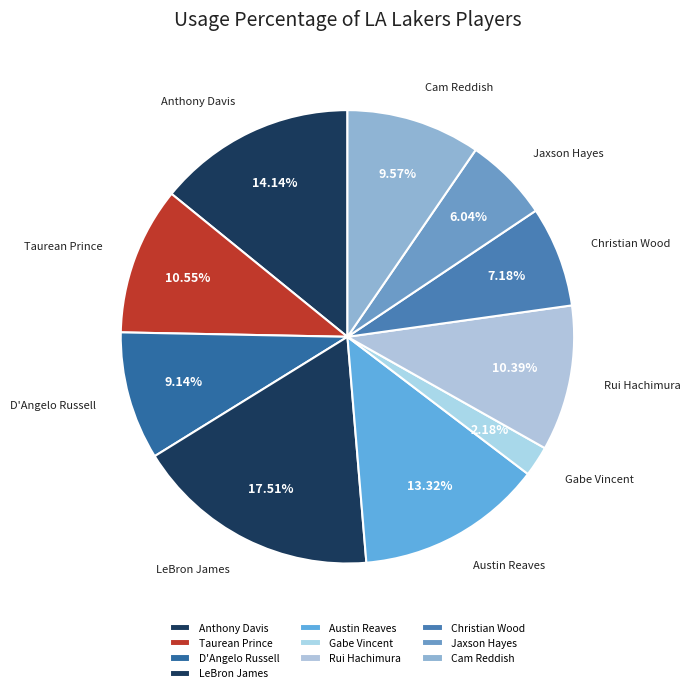

What is the ratio of the value at Anthony Davis to the value at Christian Wood?

2.0